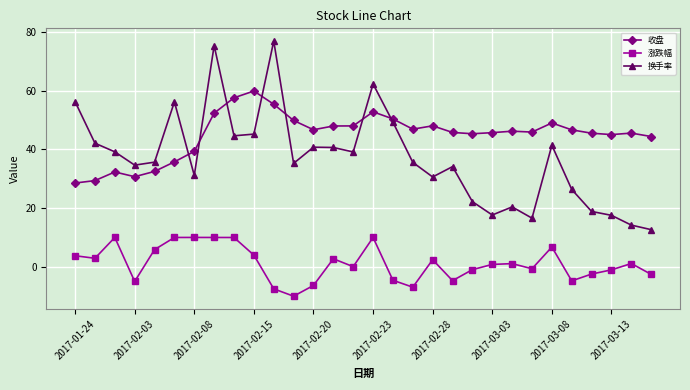

How many series are shown in this chart?

3